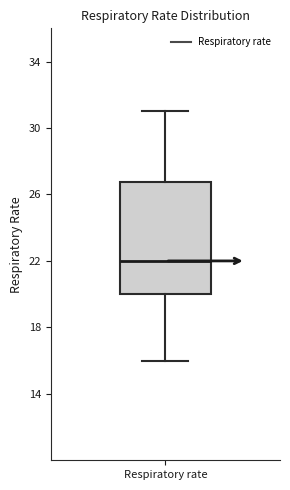

Read this box plot against the y-axis: the position of the median line, the range covered by the box, and the ends of both whiskers. The values are not printed on the chart, so give them approximately, as read against the axis.

median 22, box 20 to 27, whiskers 16 to 31